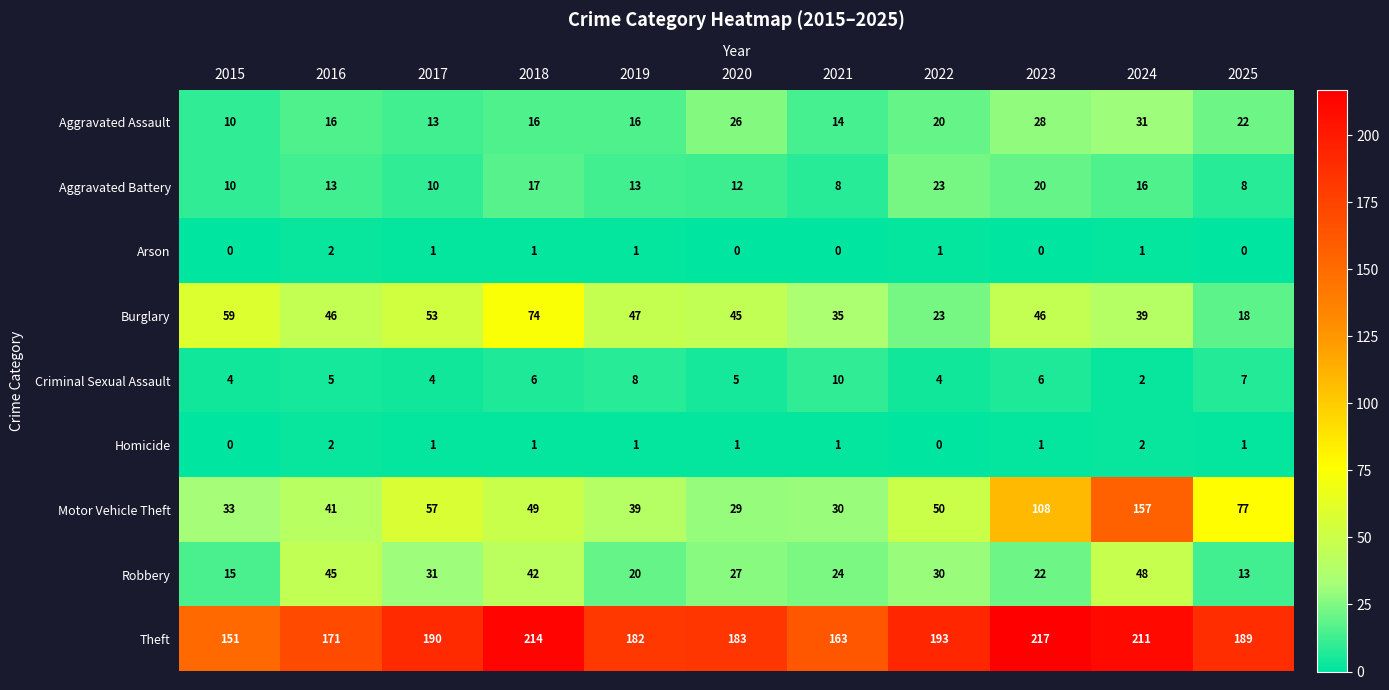

What is the sum of the Arson values at 2016 and 2024?

3